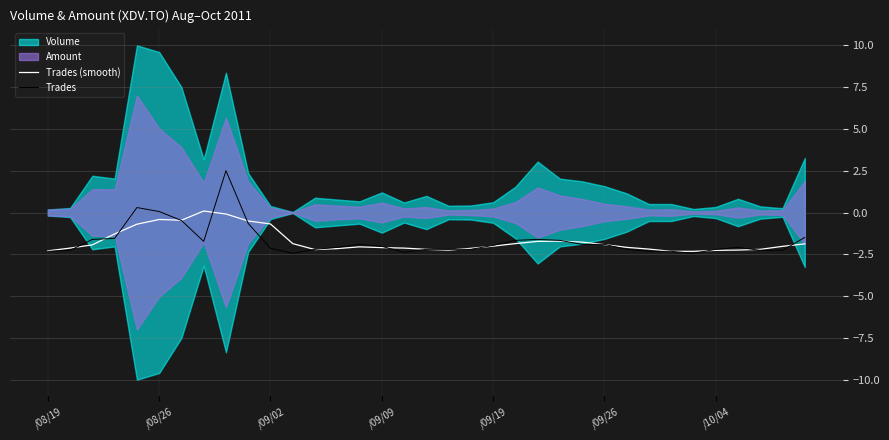

What is the sum of all Trades values?

-59.8